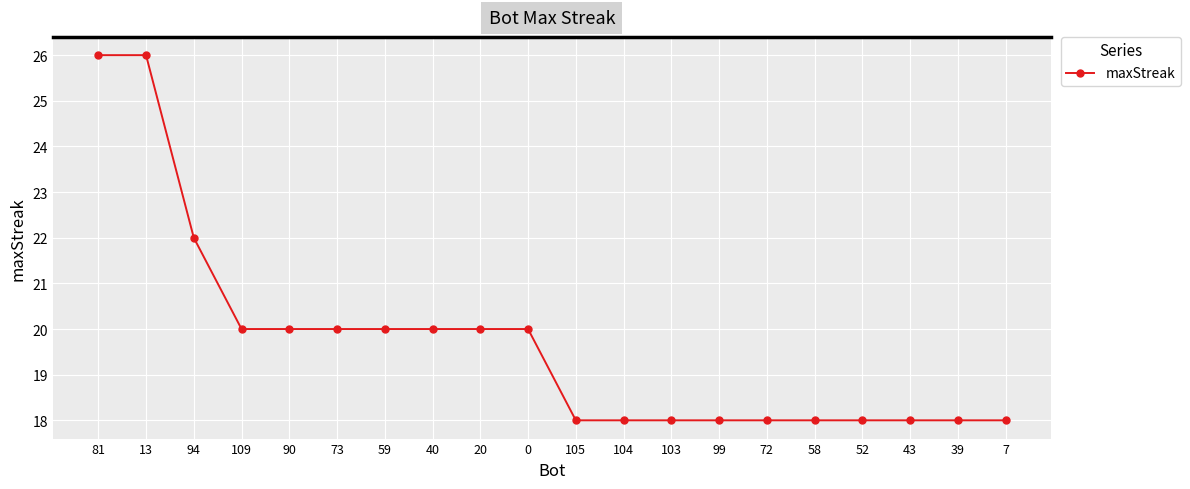

What is the ratio of the value at 58 to the value at 7?

1.0